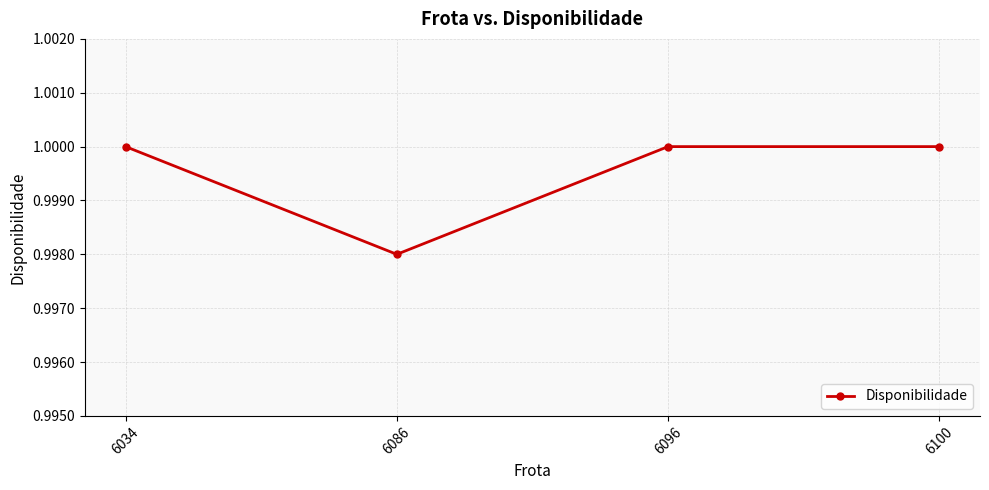

How many points are lower than both their immediate neighbors (excluding endpoints)?

1